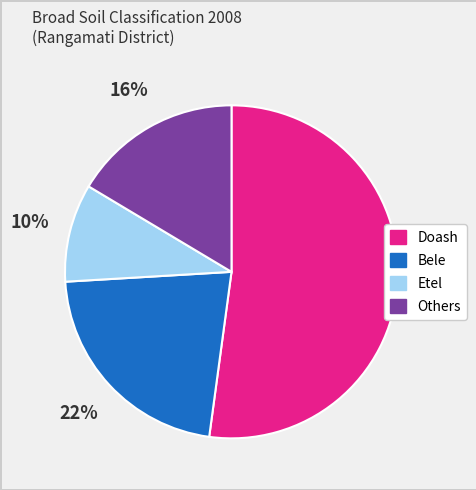

What is the largest slice in the pie chart?

Doash